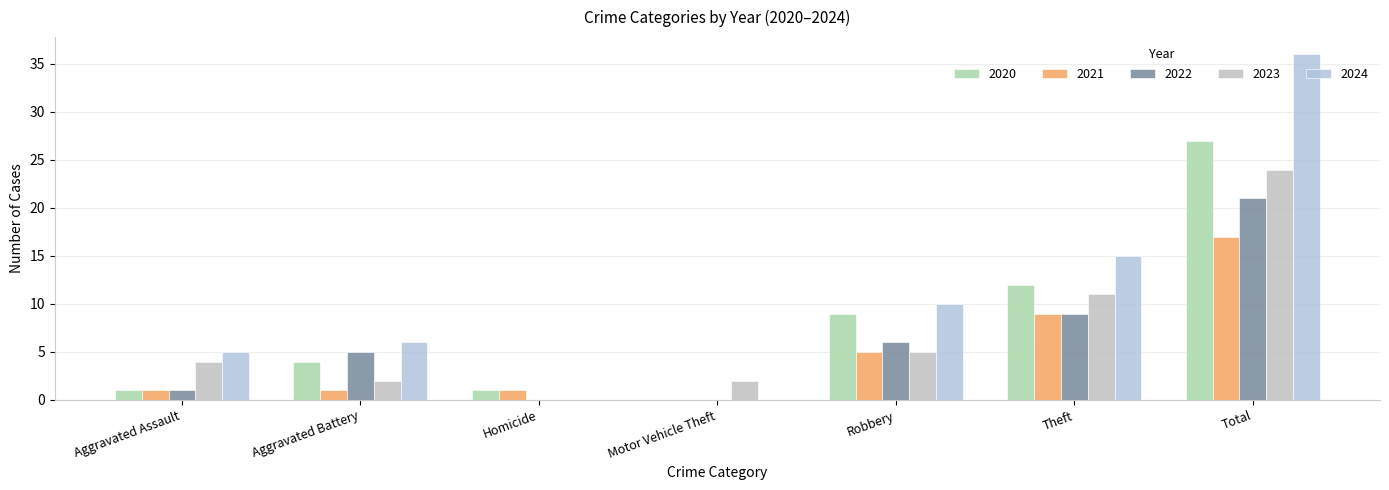

List the series in order of their peak value, lowest first.

2021, 2022, 2023, 2020, 2024